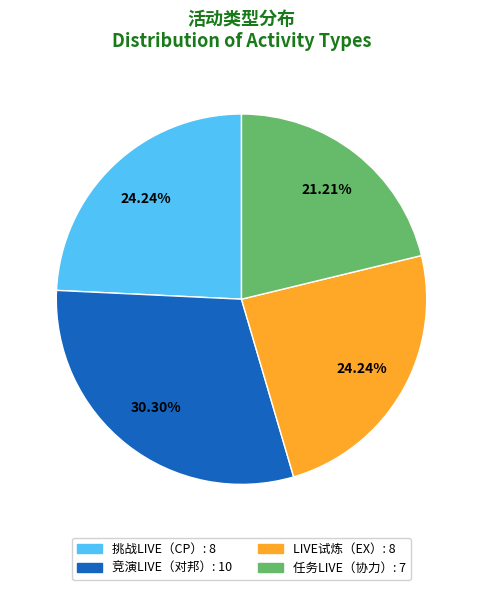

Combined, what portion of the pie is 竞演LIVE（对邦） and 任务LIVE（协力）?

51.5%